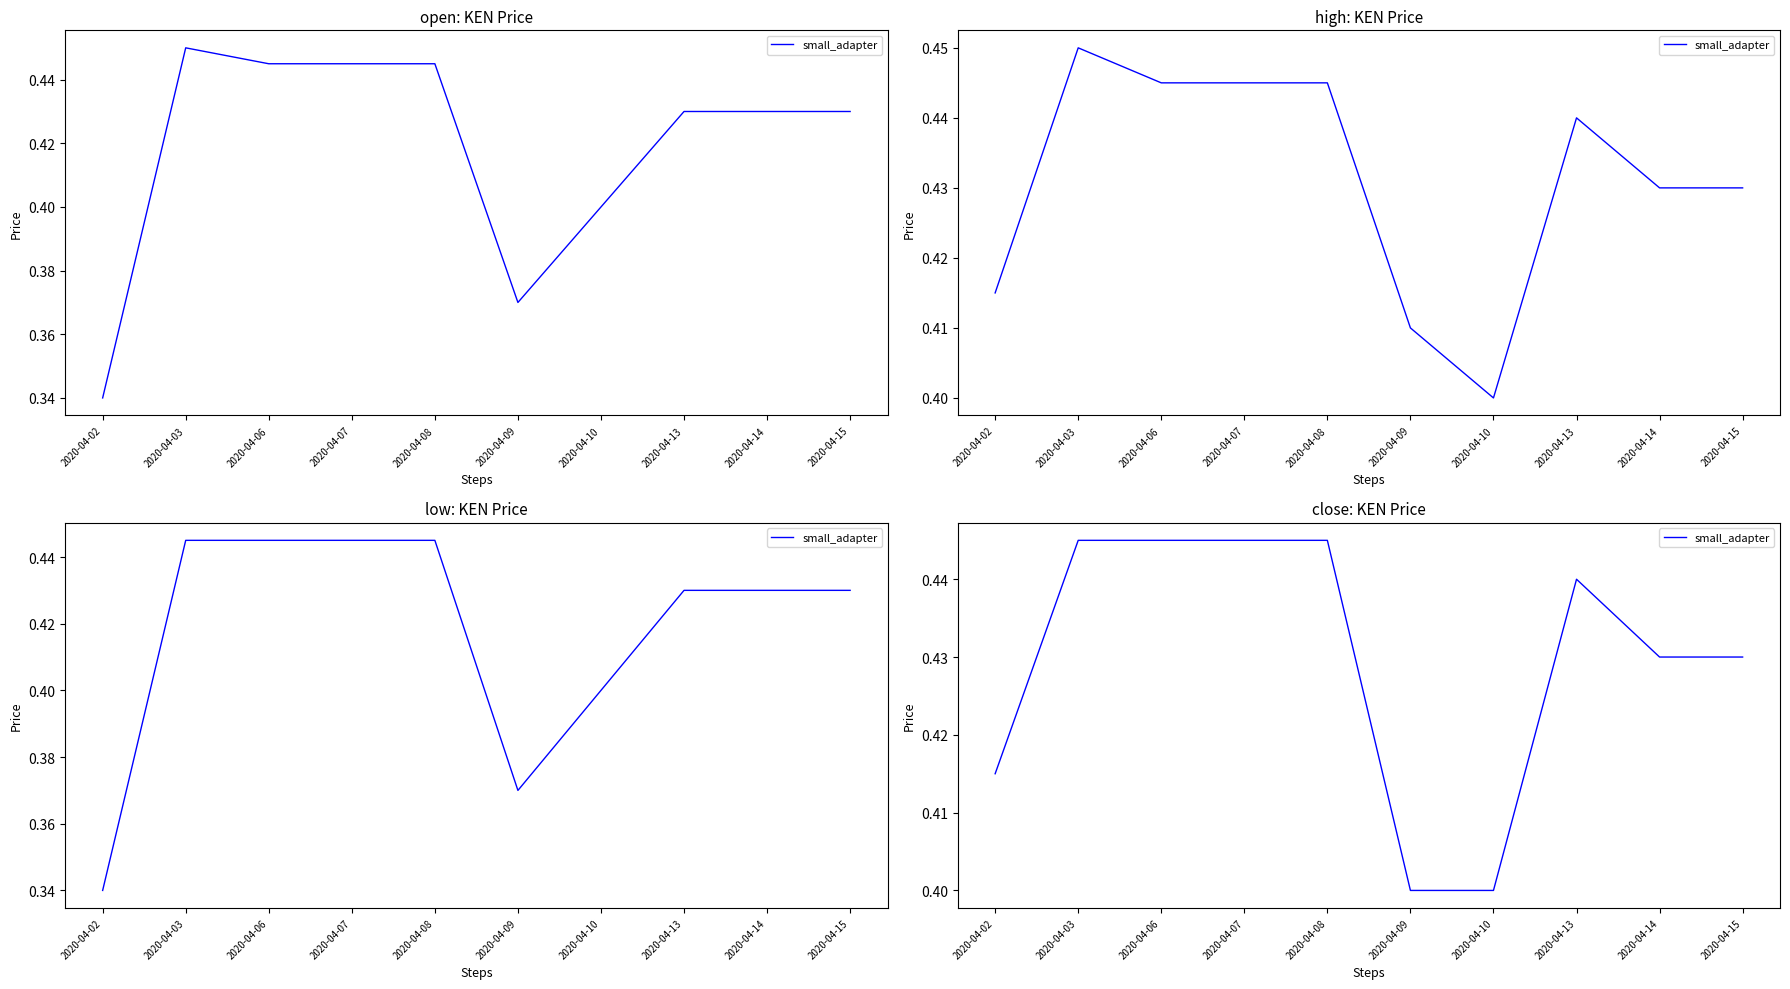

Rank the categories by value from lowest to highest.

2020-04-09, 2020-04-10, 2020-04-02, 2020-04-14, 2020-04-15, 2020-04-13, 2020-04-03, 2020-04-06, 2020-04-07, 2020-04-08